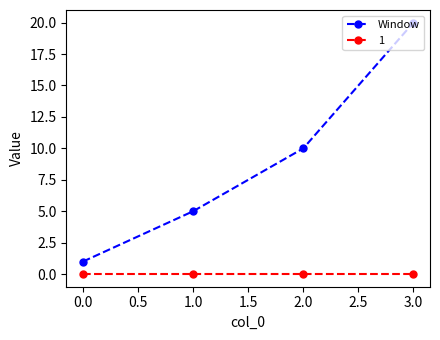

True or false: 1 and Window cross at least once.

False